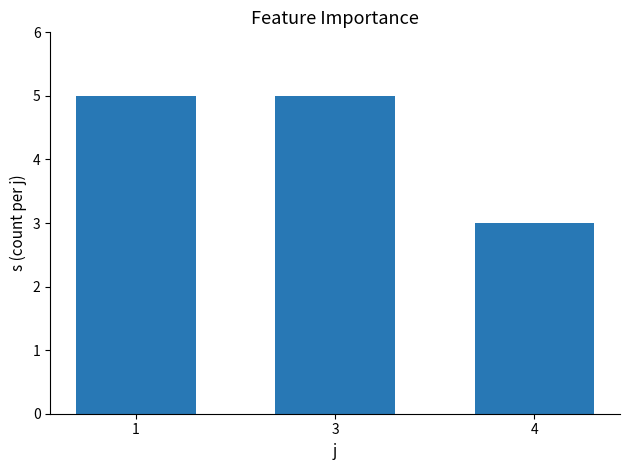

Between 4 and 1, which is larger?

1